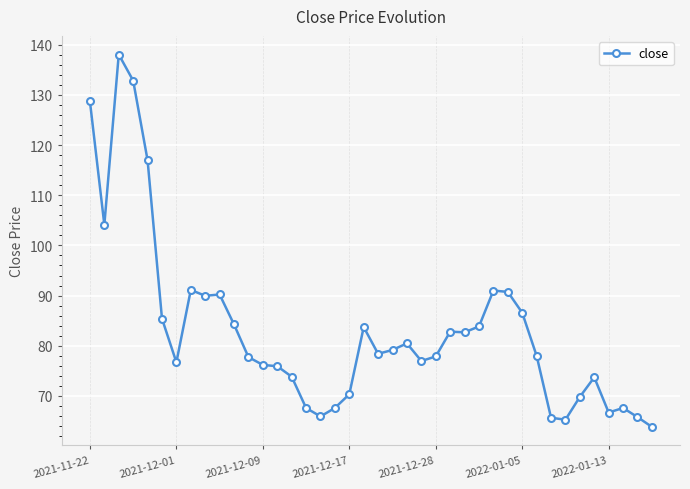

What is the value of the 27th point from the left?

82.7